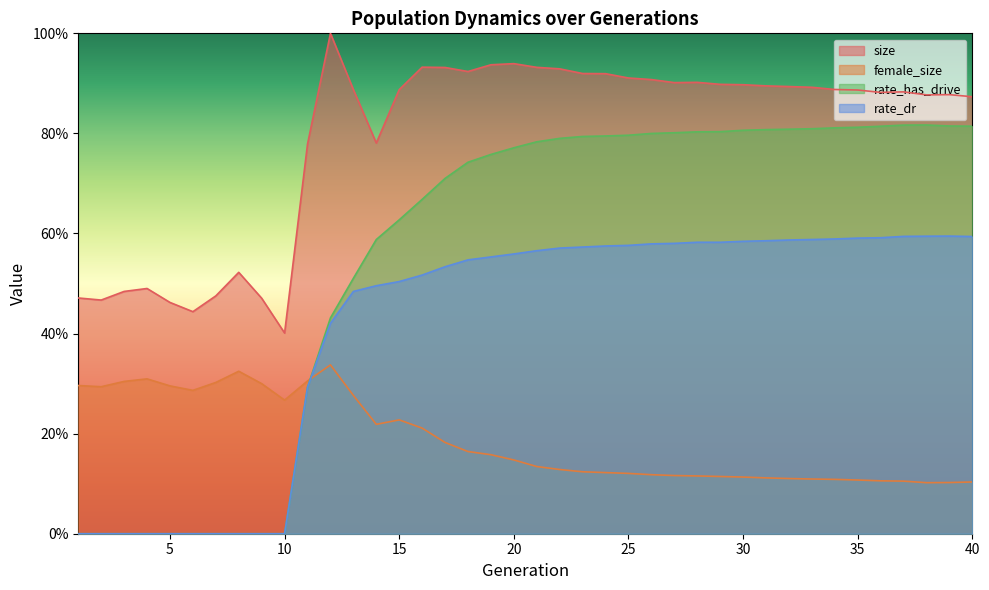

What is the maximum value for rate_dr?

0.6